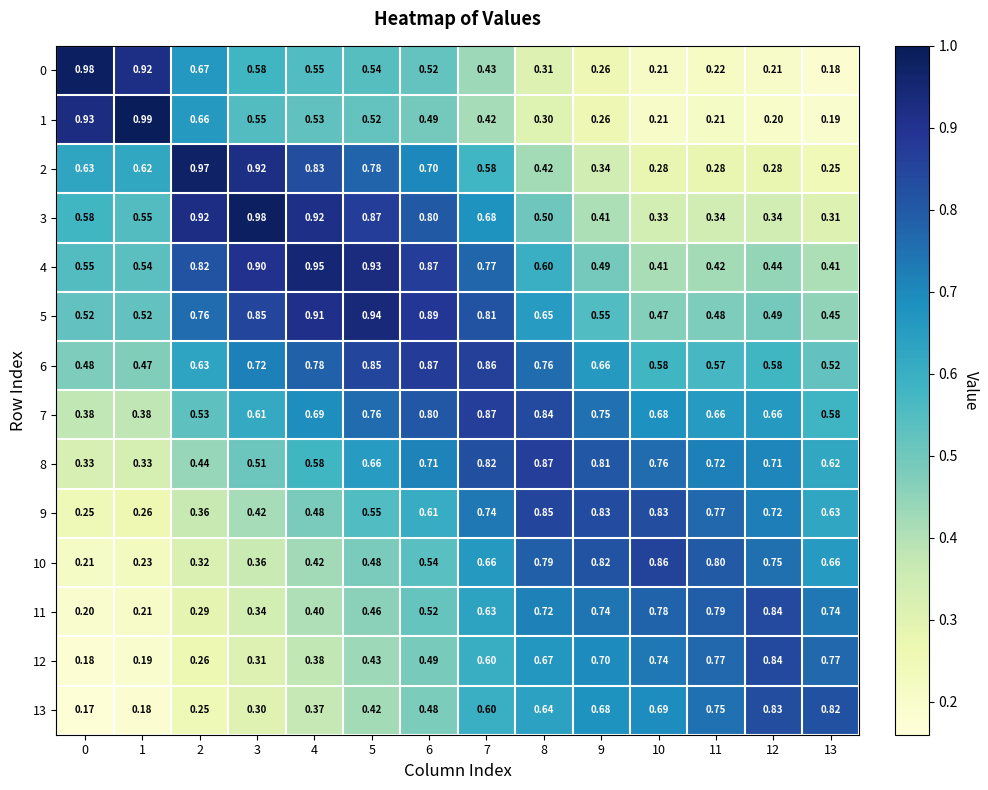

Is the value of 8 at 12 greater than the value of 0 at 3?

Yes